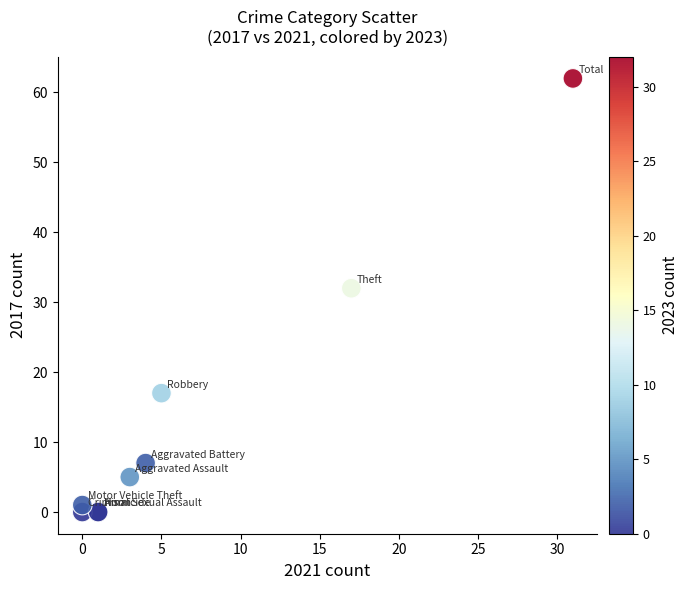

What Y value in the scatter plot is closest to 31?

32